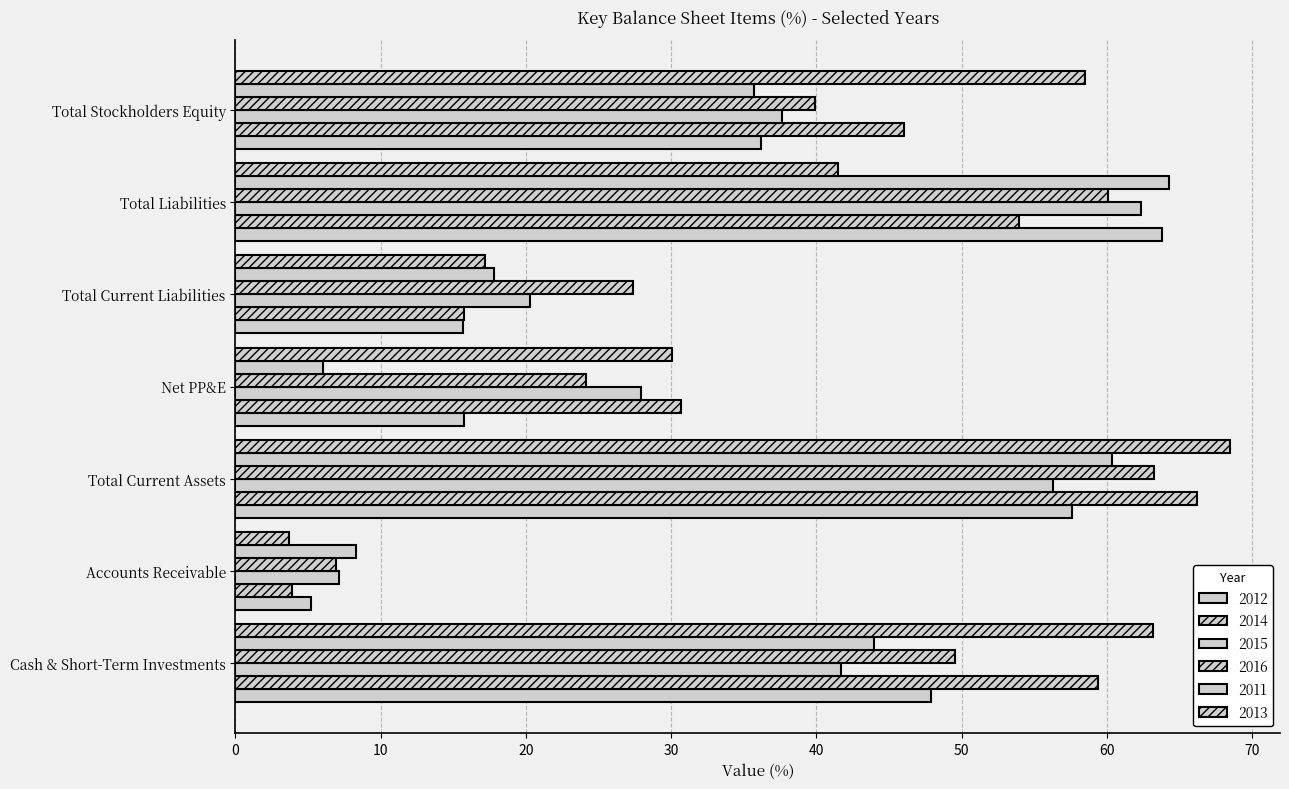

How many categories are shown in the chart?

7